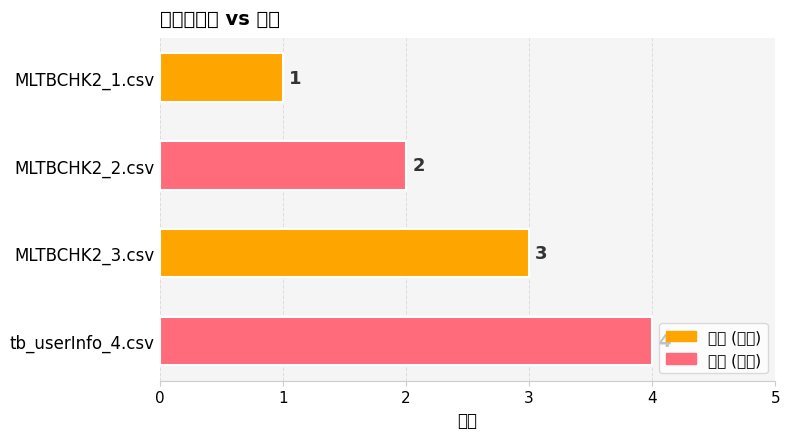

List the labels in order of value, smallest first.

MLTBCHK2_1.csv, MLTBCHK2_2.csv, MLTBCHK2_3.csv, tb_userInfo_4.csv